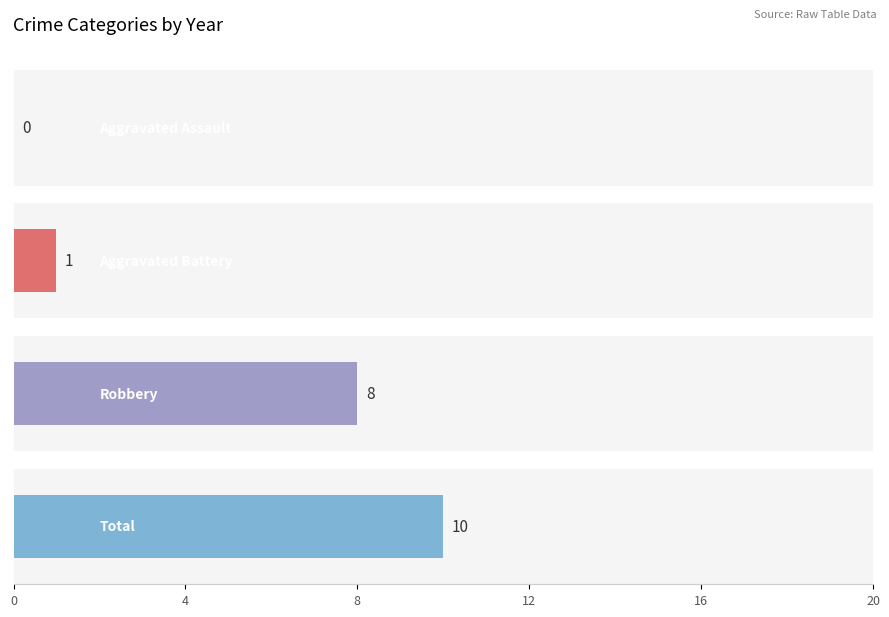

The Aggravated Battery series shows 9 at 2023. True or false?

False